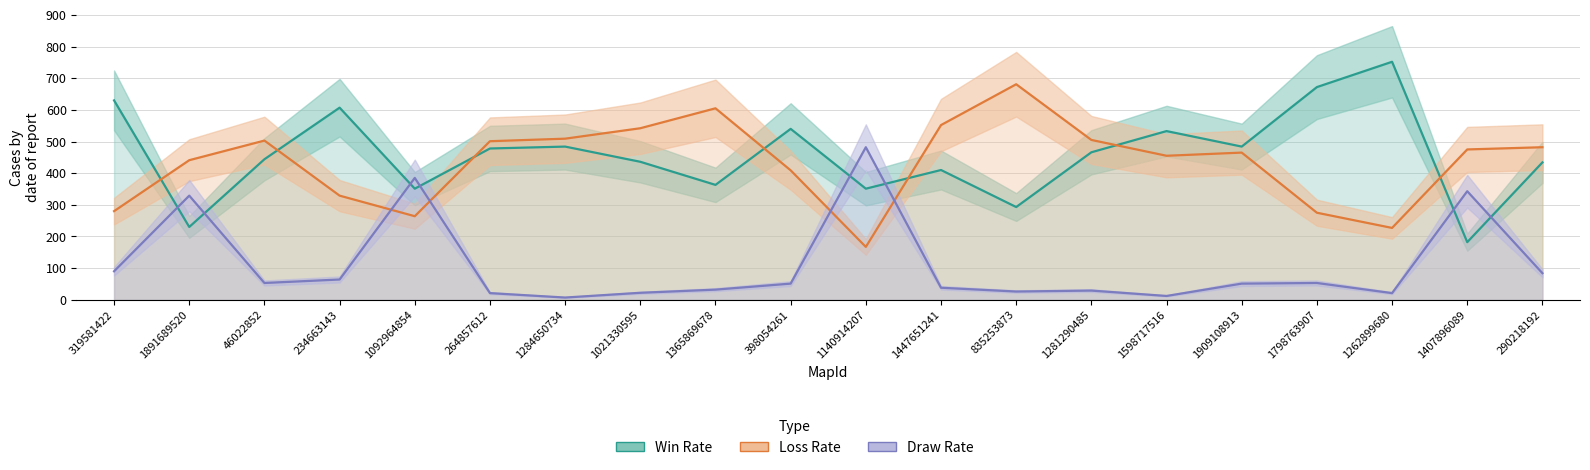

What is the difference between the Loss Rate values at 1140914207 and 1262899680?

60